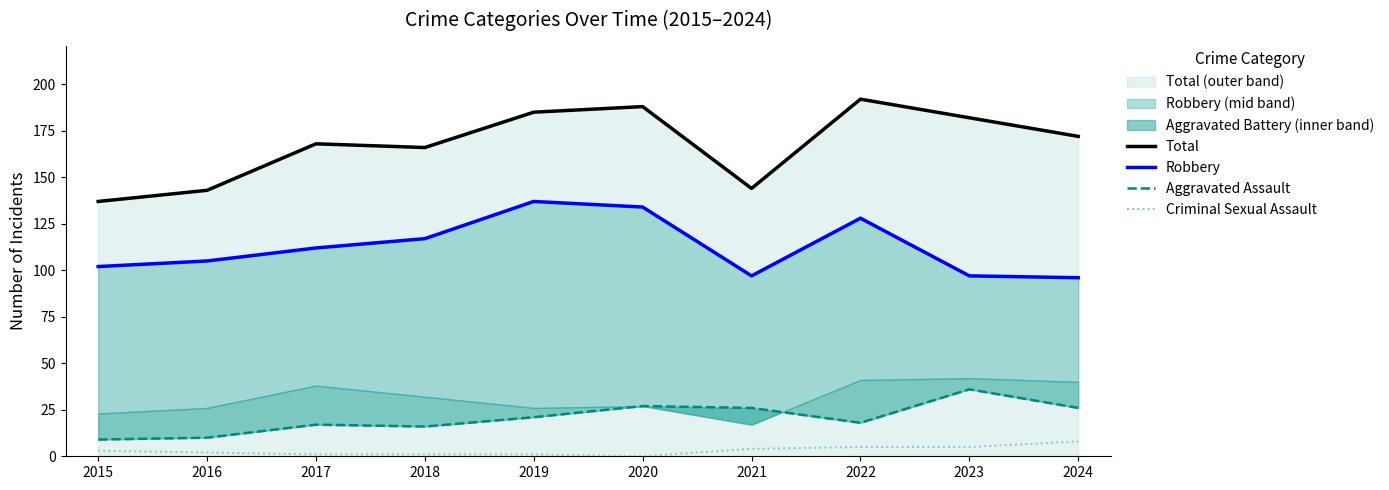

What is the difference between the maximum and second lowest values in the Aggravated Assault series?

26